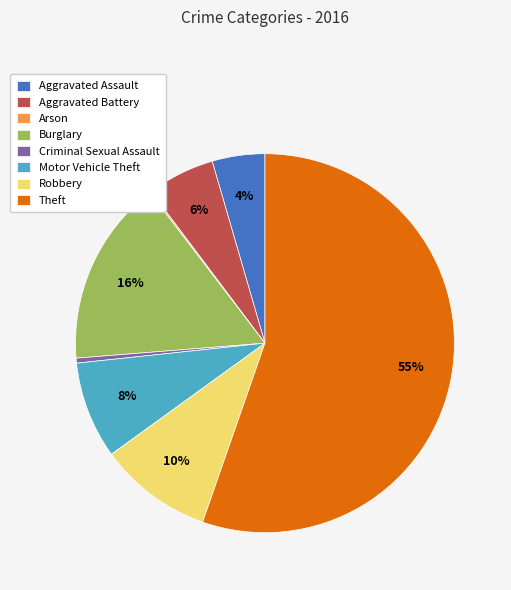

Which has a higher value, Aggravated Battery or Burglary?

Burglary